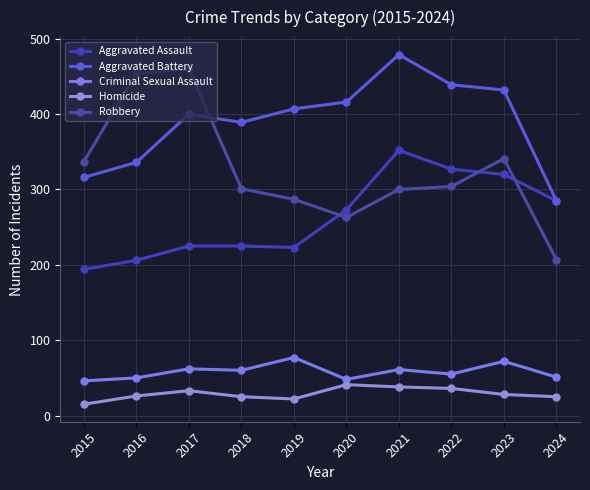

True or false: Aggravated Assault and Criminal Sexual Assault cross at least once.

False